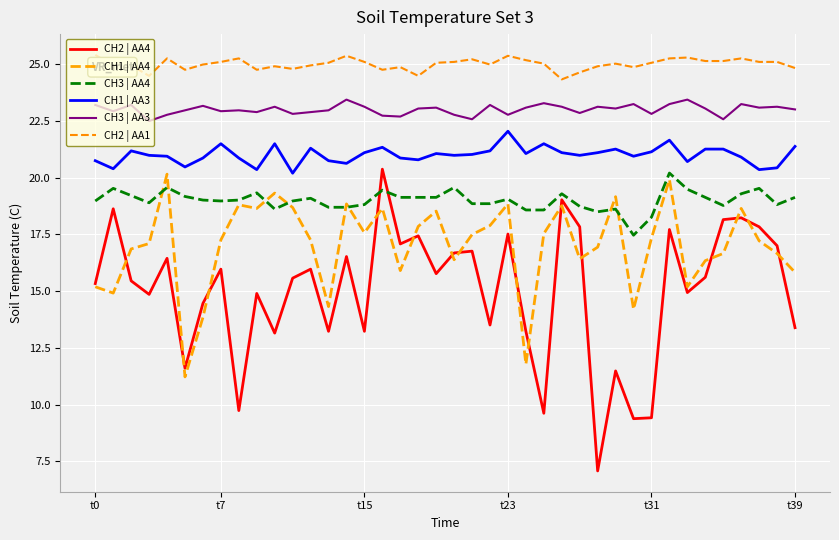

Is this an area chart (filled region under the line)?

No